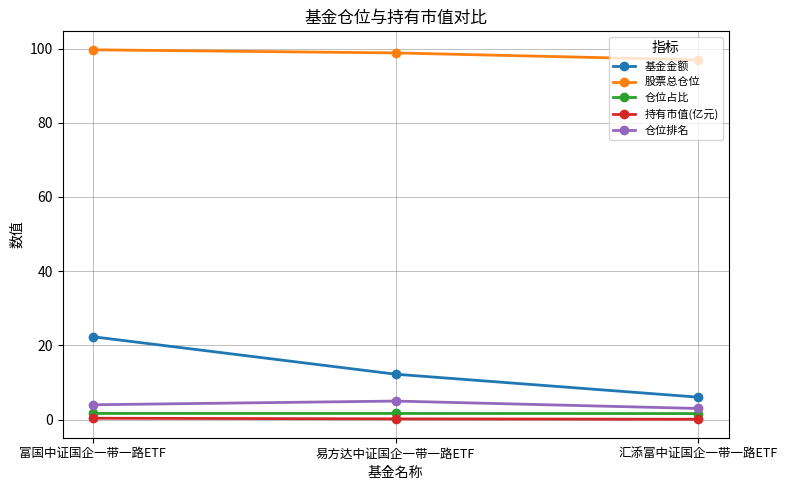

Does the chart have visible grid lines?

Yes